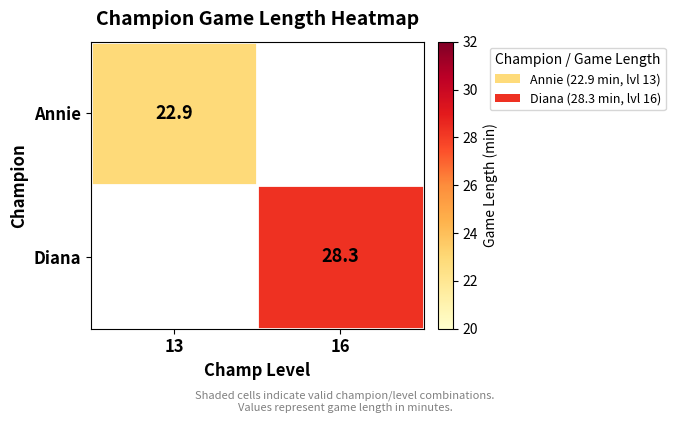

True or false: Diana has a value of 28.3 at 16.

True